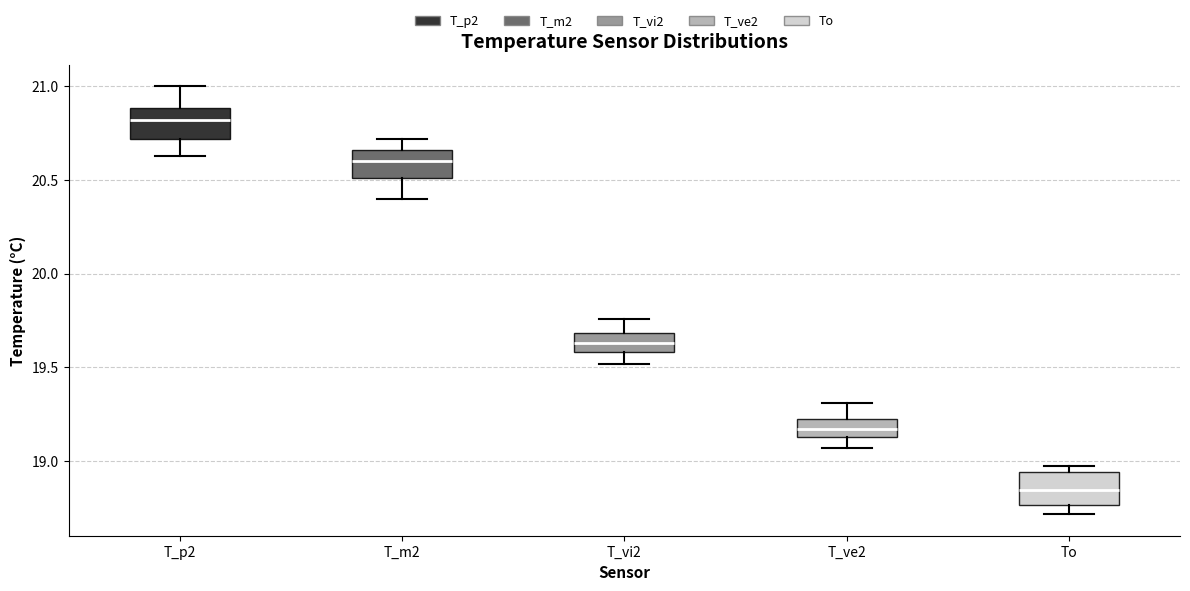

Which box's median line is the highest?

T_p2